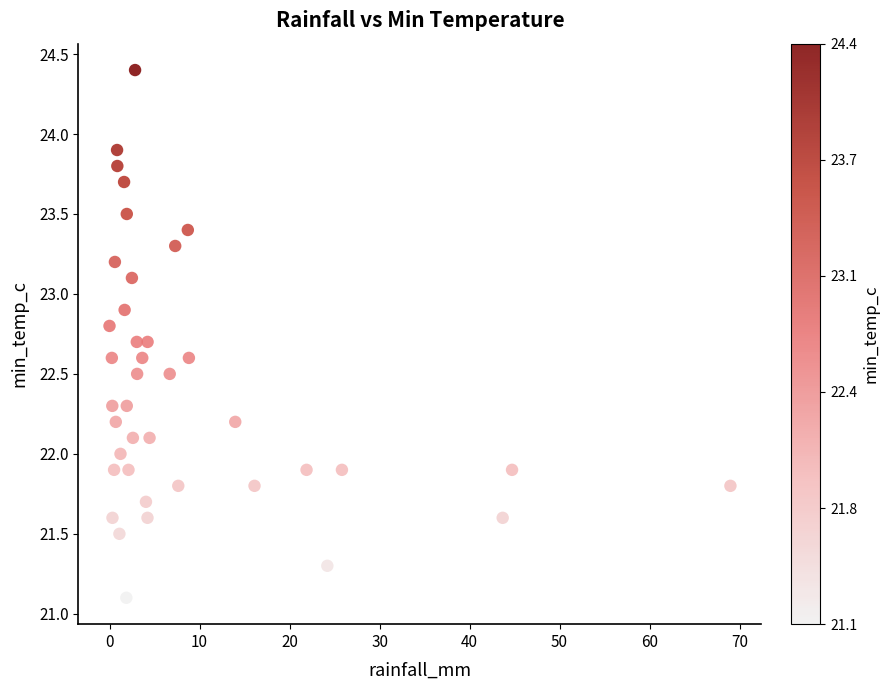

What is the range of X values (max minus min)?

69.0